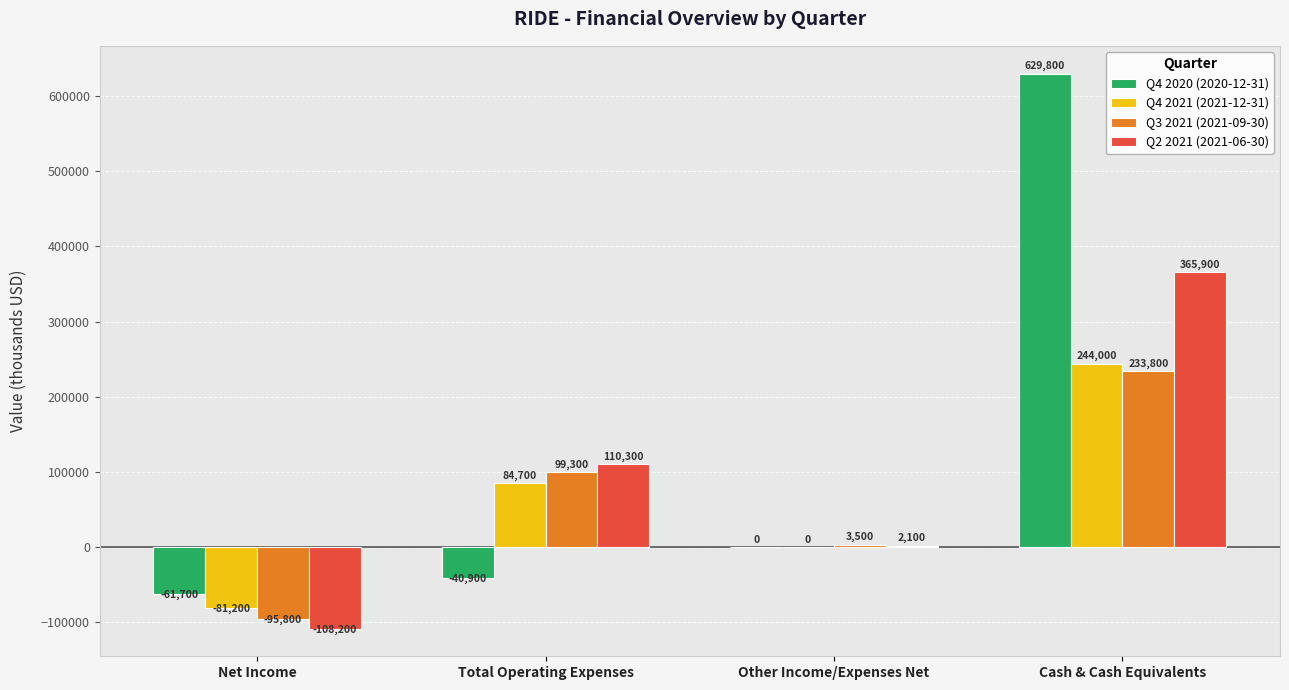

At which label is Q4 2021 (2021-12-31) closest to 81400?

Total Operating Expenses